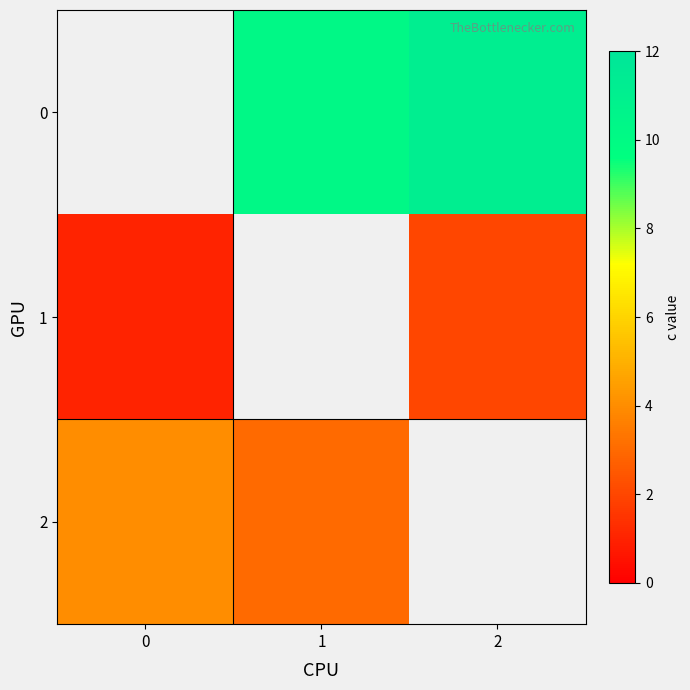

The value of 0 at 2 is 7.5. True or false?

False